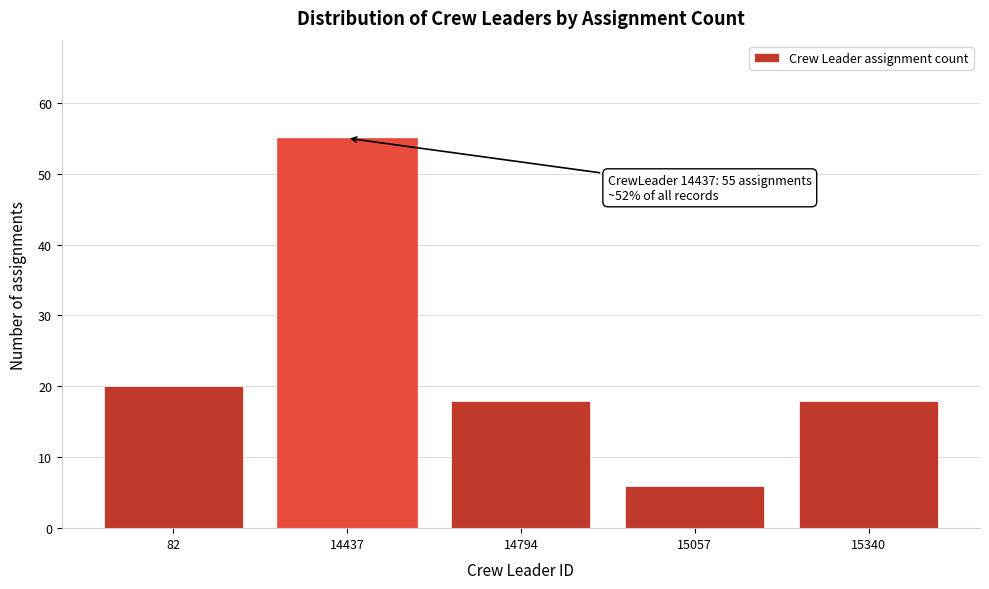

Reading left to right, list all the values displayed in this chart.

20	55	18	6	18